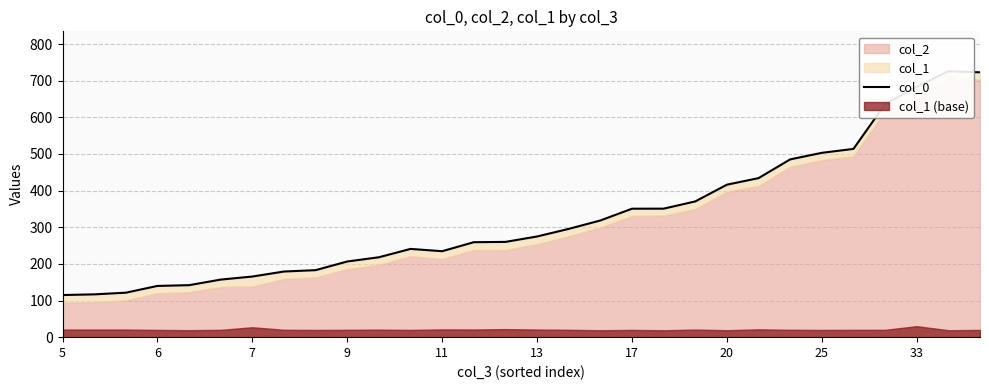

How many lines are shown in the chart?

1